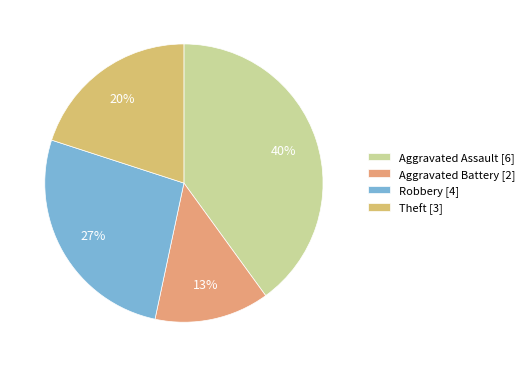

To the nearest percent, what is the difference between the Aggravated Battery and Aggravated Assault slice percentages?

27%